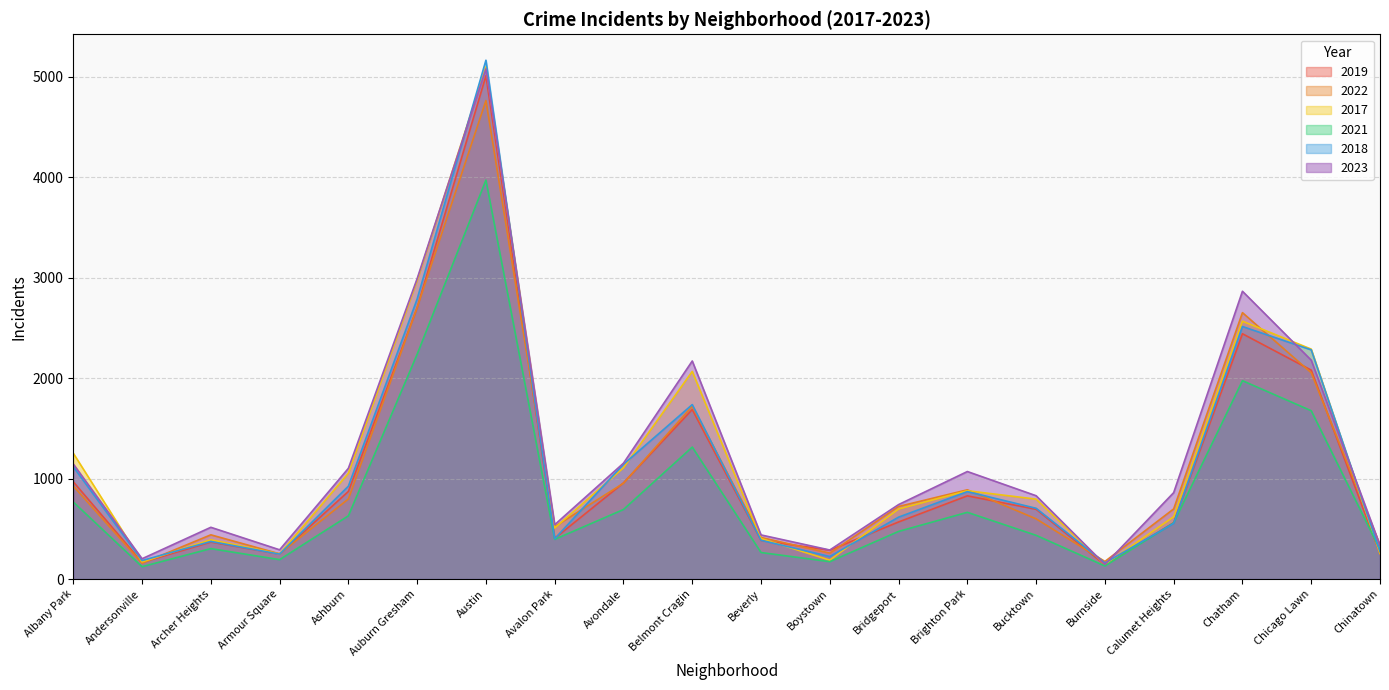

What is the lowest value of the 2018 series?

160